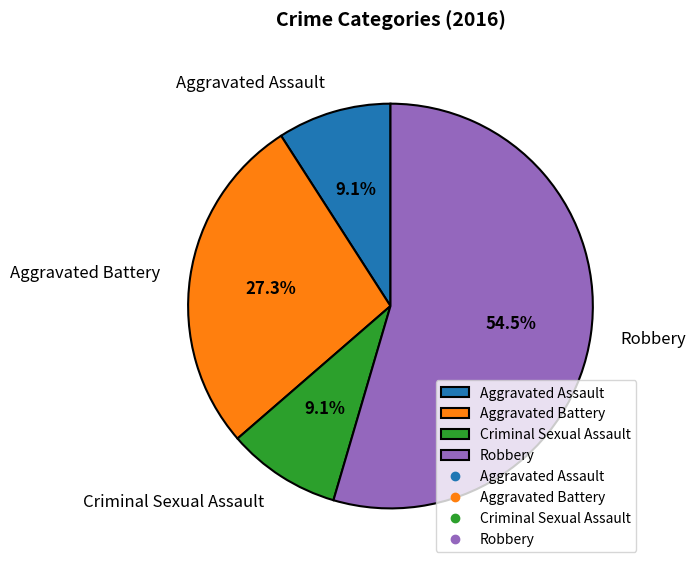

Count the number of slices in the pie.

4